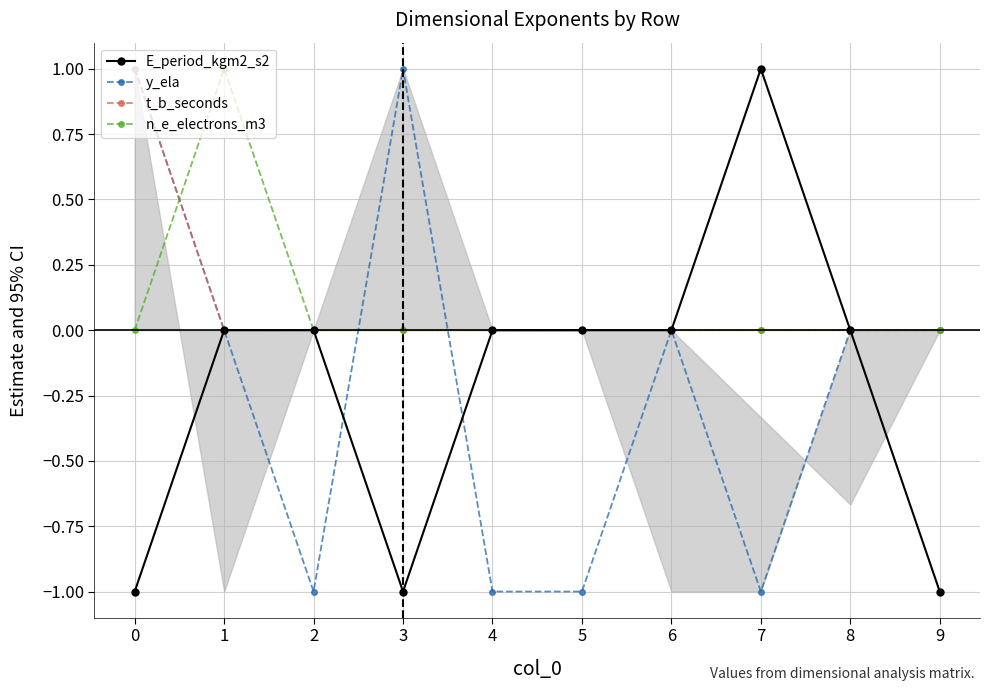

Is it true that n_e_electrons_m3 equals 0 at 8?

True